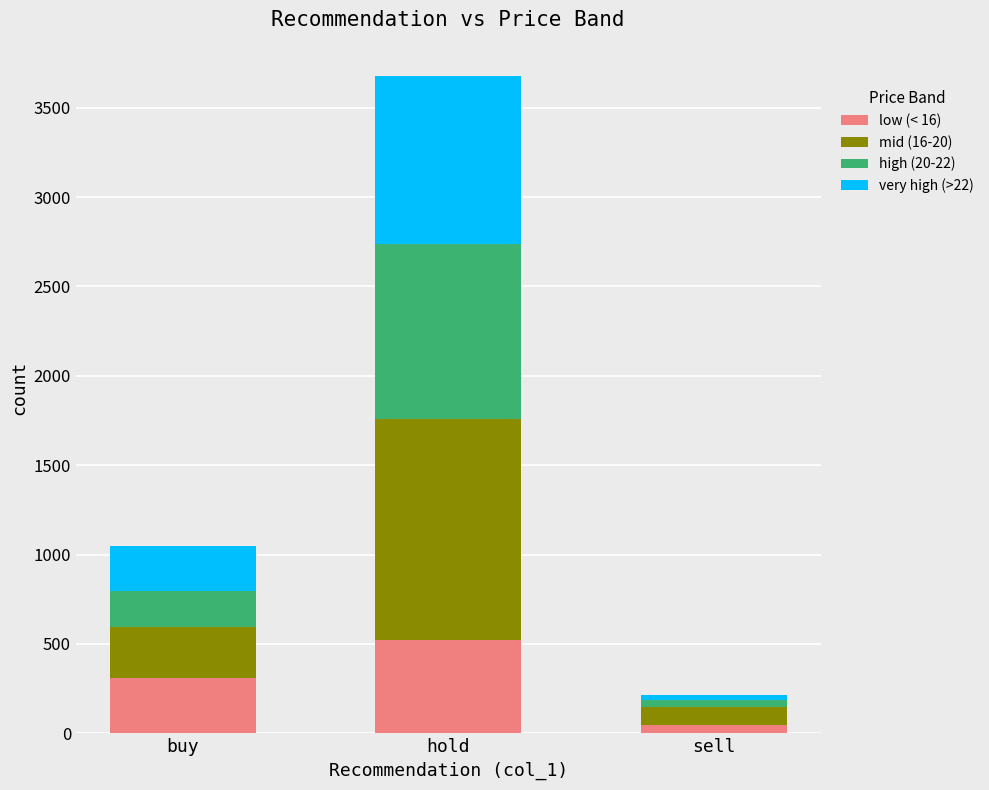

Which category has the lowest value in the low (< 16) series?

sell